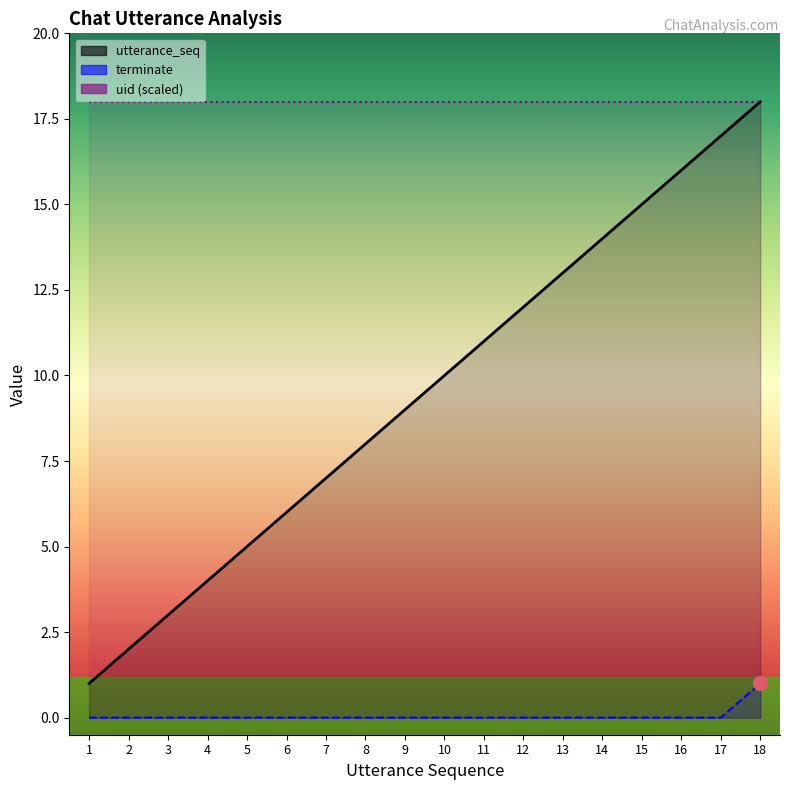

Reading left to right, what are all the values shown in this chart?

utterance_seq: 1=1	2=2	3=3	4=4	5=5	6=6	7=7	8=8	9=9	10=10	11=11	12=12	13=13	14=14	15=15	16=16	17=17	18=18
terminate: 1=0	2=0	3=0	4=0	5=0	6=0	7=0	8=0	9=0	10=0	11=0	12=0	13=0	14=0	15=0	16=0	17=0	18=1